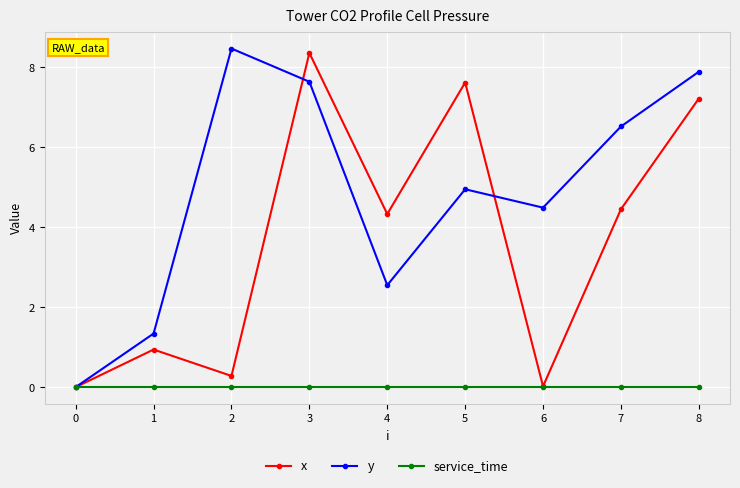

Does the chart have visible grid lines?

Yes